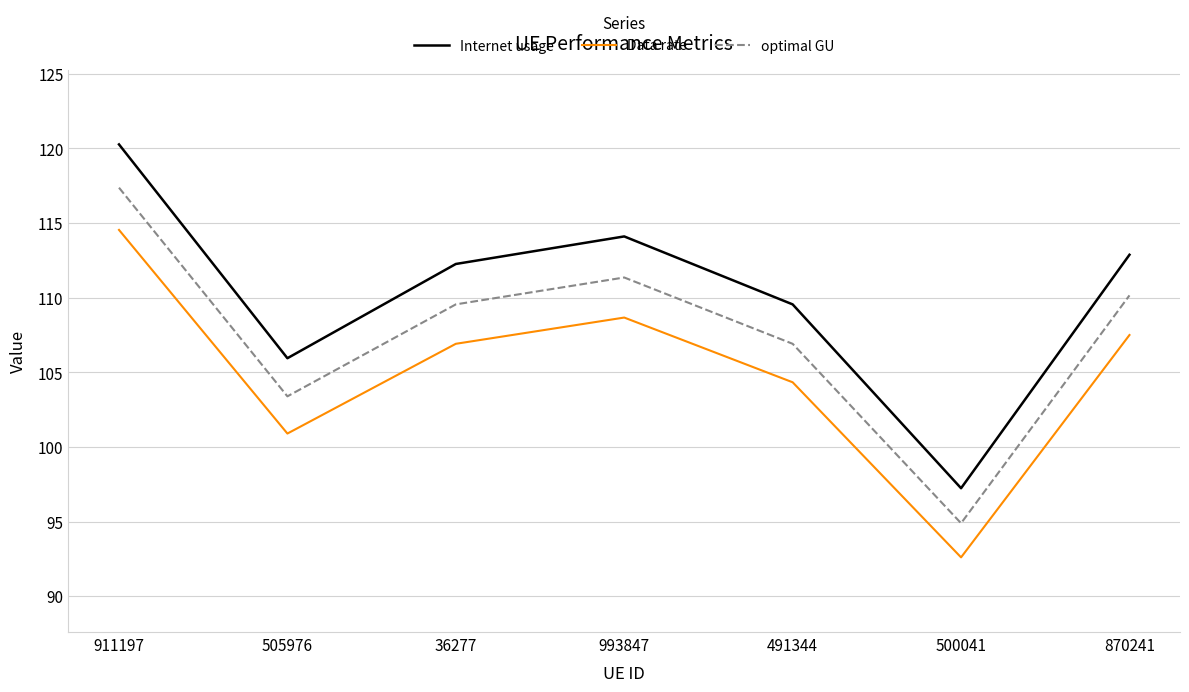

Reading left to right, extract all data points from this chart.

Internet usage: 120.3	105.9	112.2	114.1	109.5	97.2	112.9
Data rate: 114.5	100.9	106.9	108.7	104.3	92.6	107.5
optimal GU: 117.4	103.4	109.5	111.3	106.9	94.9	110.1